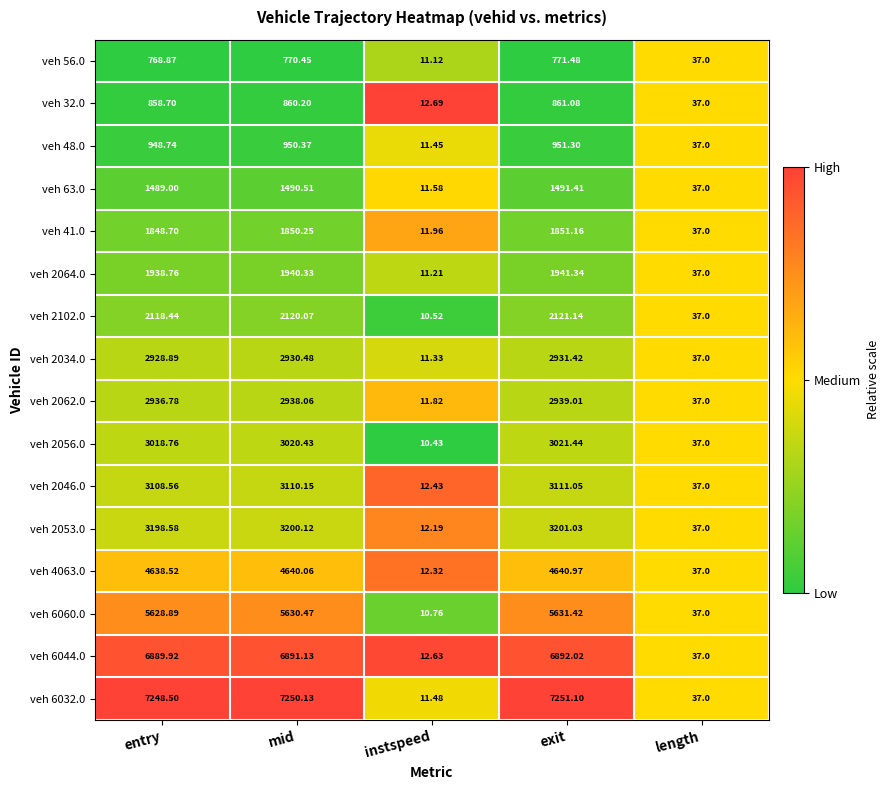

Where does the veh 6044.0 series first go above 6889?

entry